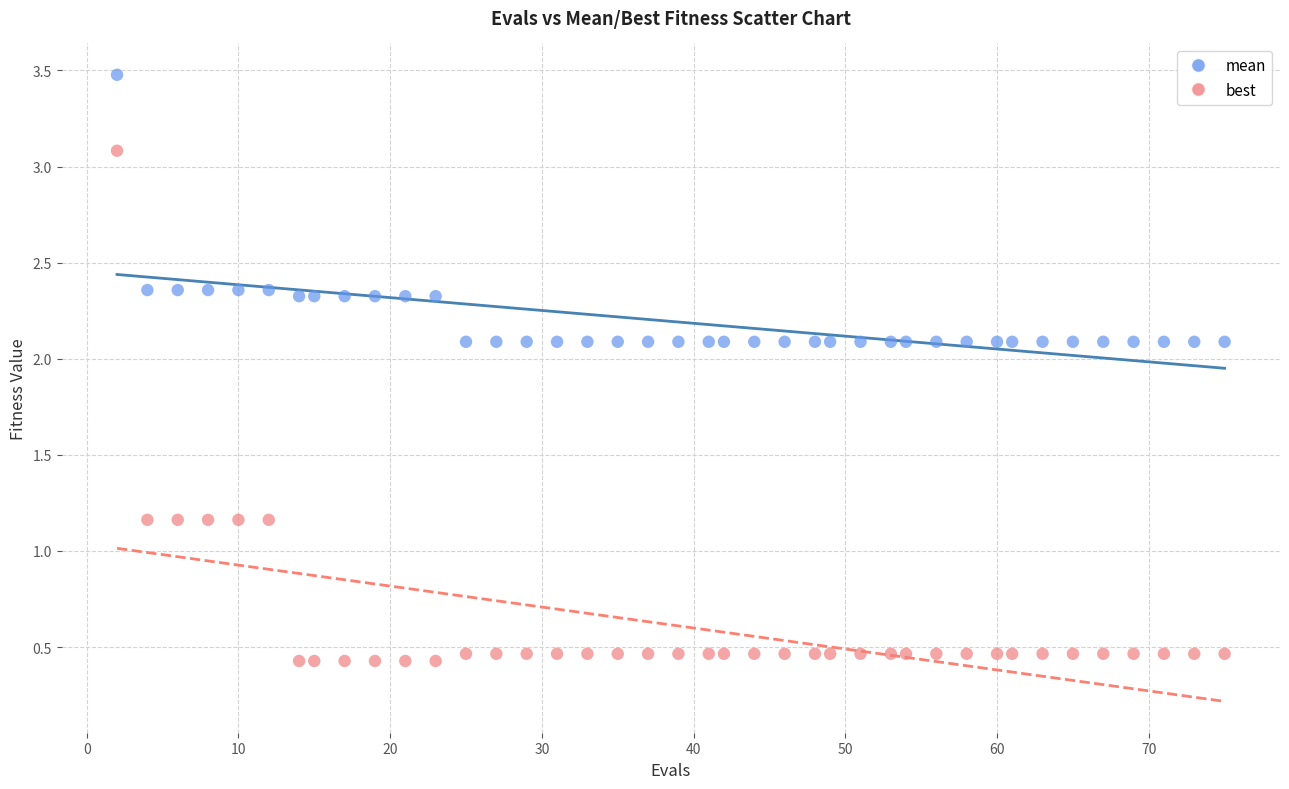

Across all data points, what is the range of Y values (max minus min)?

3.0